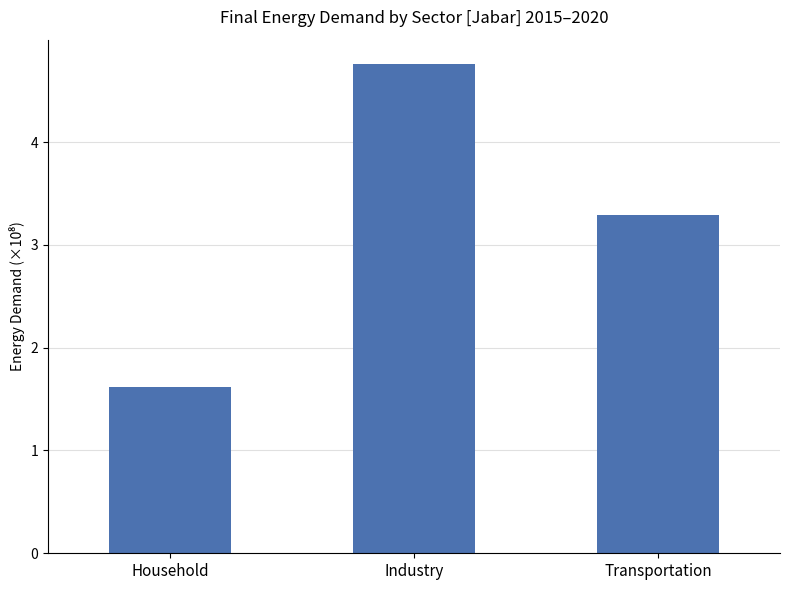

What is the label of the 2nd bar from the right?

Industry